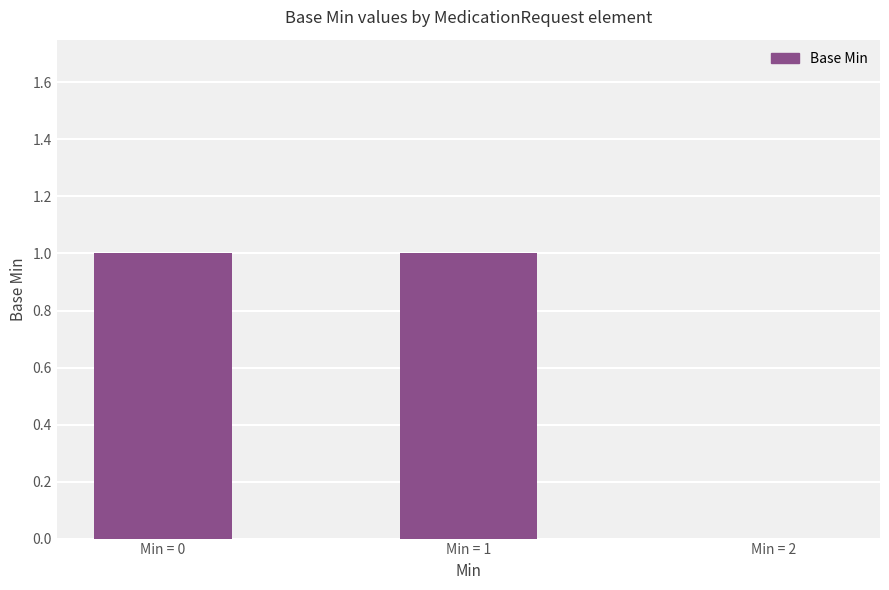

What is the greatest value displayed?

1